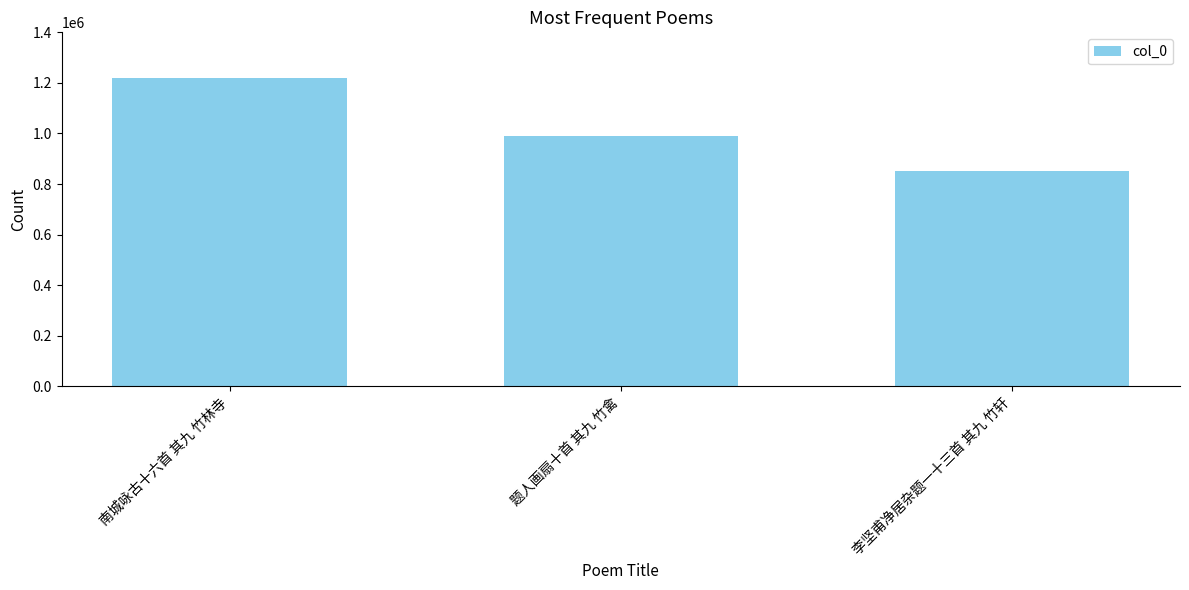

List the labels in order of value, smallest first.

李坚甫净居杂题一十三首 其九 竹轩, 题人画扇十首 其九 竹禽, 南城咏古十六首 其九 竹林寺